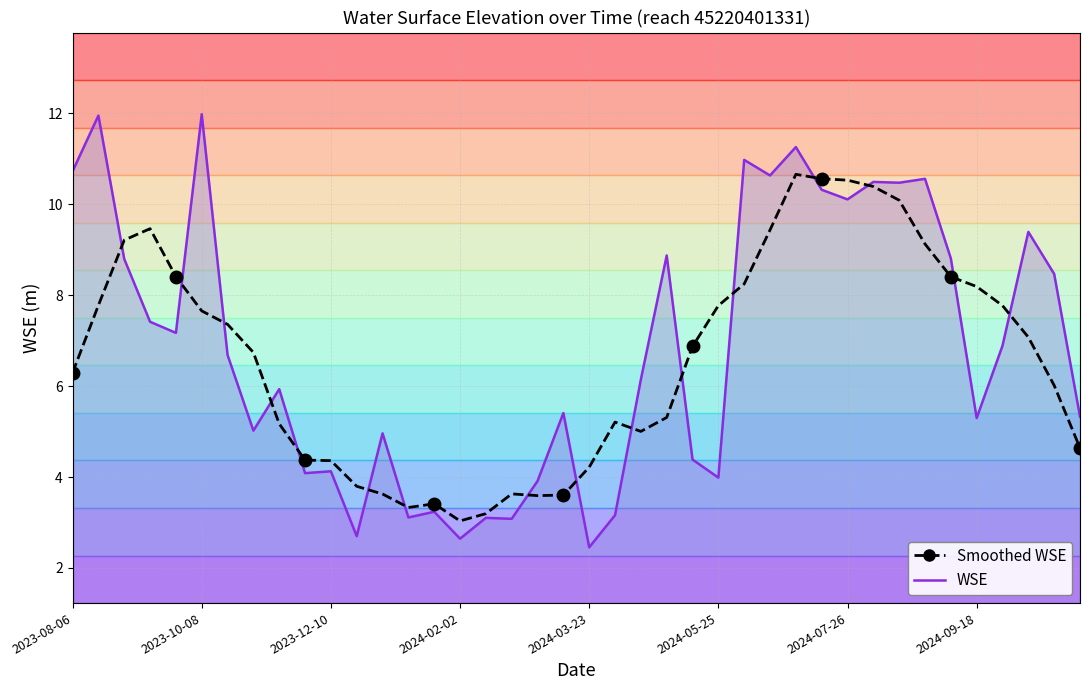

Rank the categories by value from highest to lowest.

2023-10-08, 2023-08-27, 2024-07-05, 2024-06-06, 2023-08-06, 2024-06-27, 2024-08-28, 2024-08-07, 2024-08-16, 2024-07-18, 2024-07-26, 2024-10-09, 2024-05-04, 2024-09-06, 2023-09-09, 2024-10-18, 2023-09-17, 2023-09-30, 2024-09-27, 2023-10-20, 2024-04-25, 2023-11-10, 2024-03-14, 2024-10-30, 2024-09-18, 2023-10-29, 2023-12-30, 2024-05-16, 2023-12-10, 2023-11-19, 2024-05-25, 2024-03-02, 2024-01-20, 2024-04-13, 2024-01-12, 2024-02-10, 2024-02-23, 2023-12-22, 2024-02-02, 2024-03-23